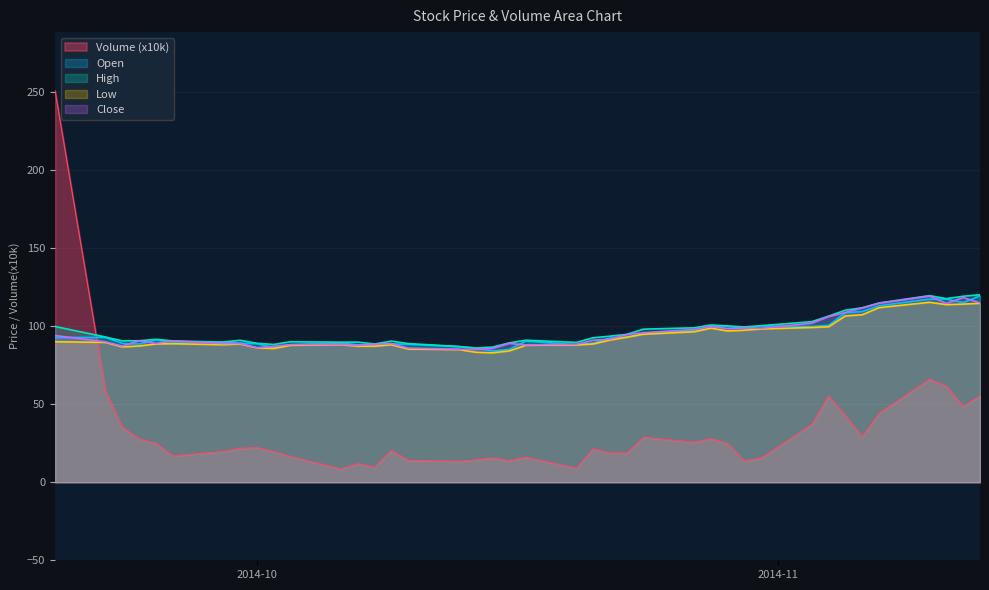

Is it true that High equals 94.7 at 2014-10-23?

True